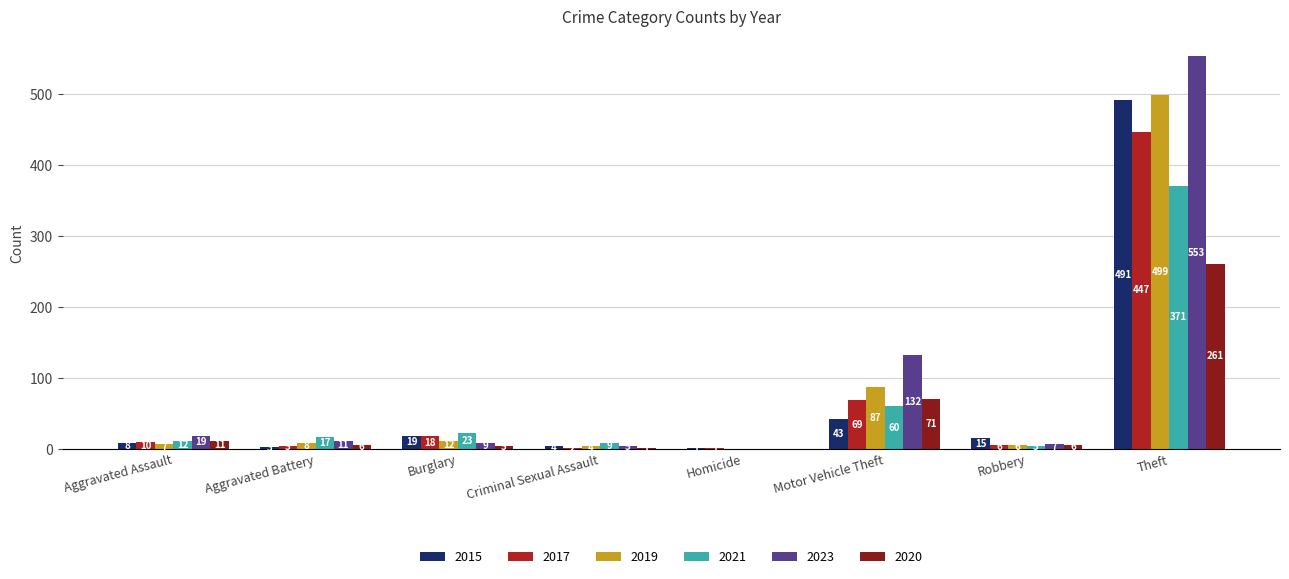

Reading left to right, extract all data points from this chart.

2015: Aggravated Assault=8	Aggravated Battery=3	Burglary=19	Criminal Sexual Assault=4	Homicide=1	Motor Vehicle Theft=43	Robbery=15	Theft=491
2017: Aggravated Assault=10	Aggravated Battery=5	Burglary=18	Criminal Sexual Assault=2	Homicide=1	Motor Vehicle Theft=69	Robbery=6	Theft=447
2019: Aggravated Assault=7	Aggravated Battery=8	Burglary=12	Criminal Sexual Assault=4	Homicide=0	Motor Vehicle Theft=87	Robbery=6	Theft=499
2021: Aggravated Assault=12	Aggravated Battery=17	Burglary=23	Criminal Sexual Assault=9	Homicide=0	Motor Vehicle Theft=60	Robbery=5	Theft=371
2023: Aggravated Assault=19	Aggravated Battery=11	Burglary=9	Criminal Sexual Assault=5	Homicide=0	Motor Vehicle Theft=132	Robbery=7	Theft=553
2020: Aggravated Assault=11	Aggravated Battery=6	Burglary=5	Criminal Sexual Assault=1	Homicide=0	Motor Vehicle Theft=71	Robbery=6	Theft=261